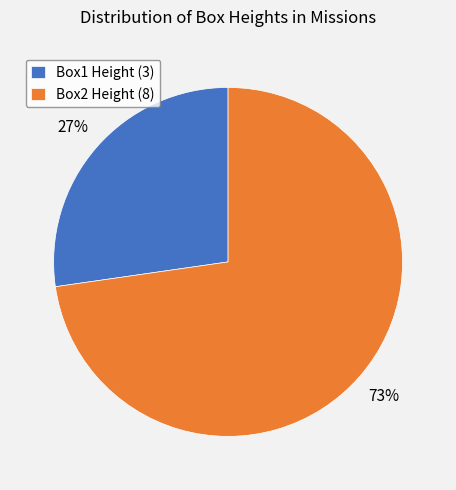

Count the number of slices in the pie.

2